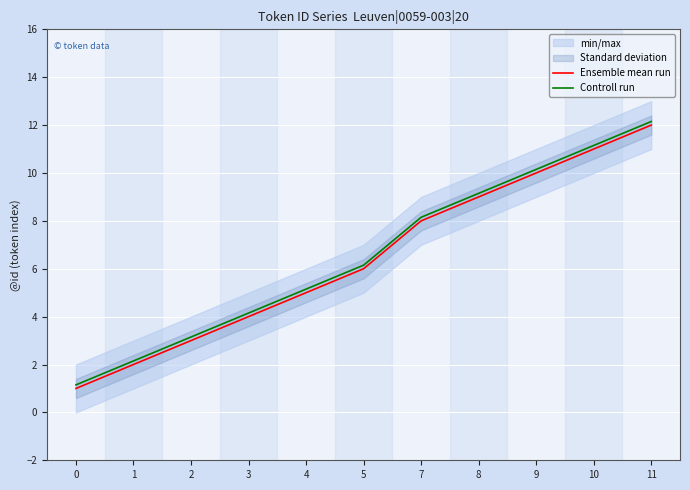

True or false: Ensemble mean run has a value of 11.0 at 10.

True